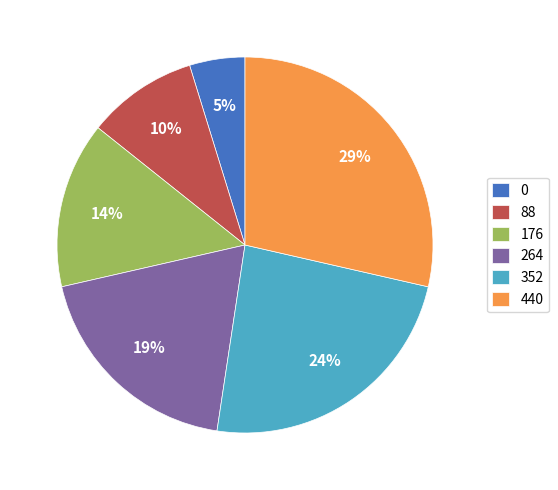

Rank the categories by value from lowest to highest.

0, 88, 176, 264, 352, 440